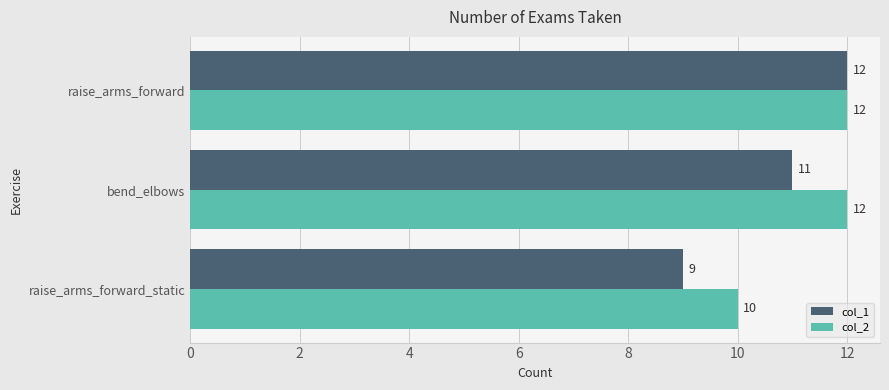

How many series are shown in this chart?

2